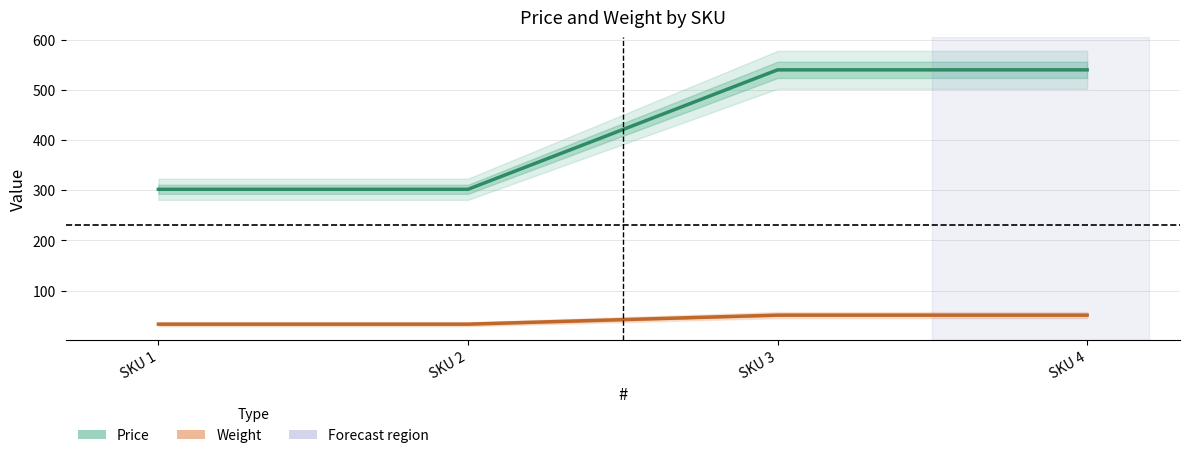

Which series has the largest total across all categories?

Price